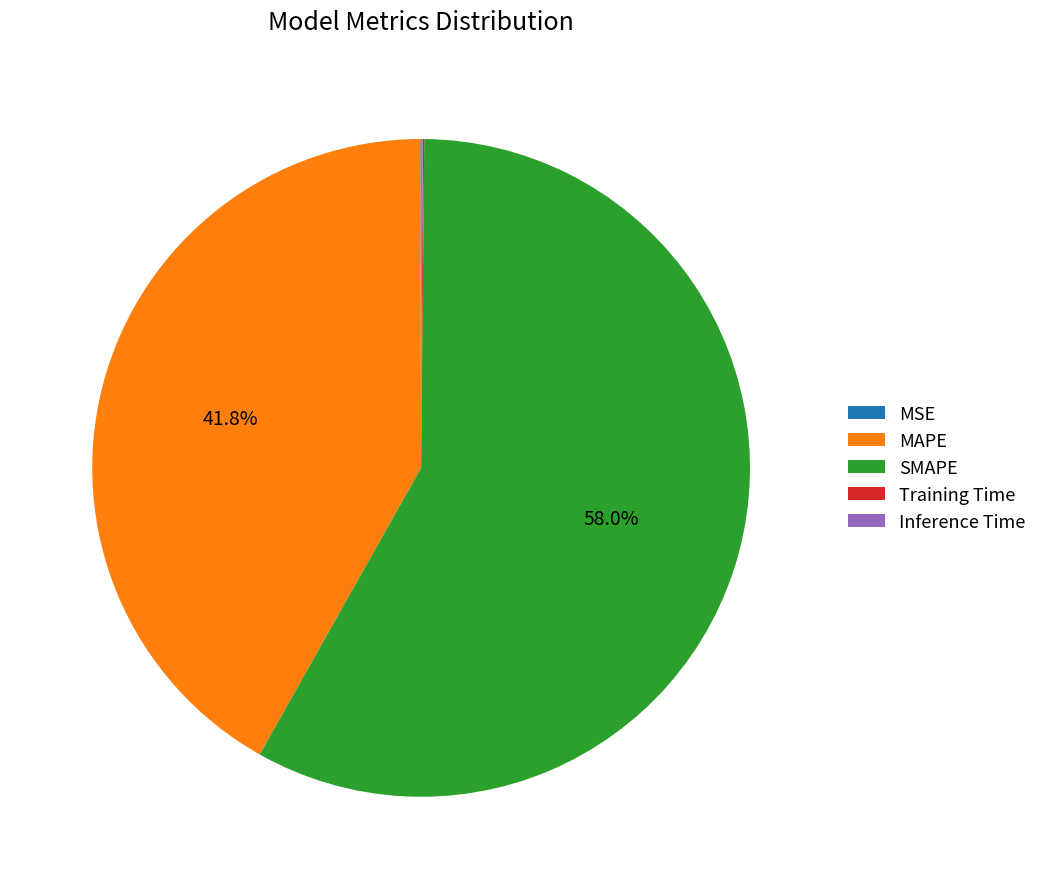

To the nearest percent, what is the difference between the largest and smallest slice percentages?

58%